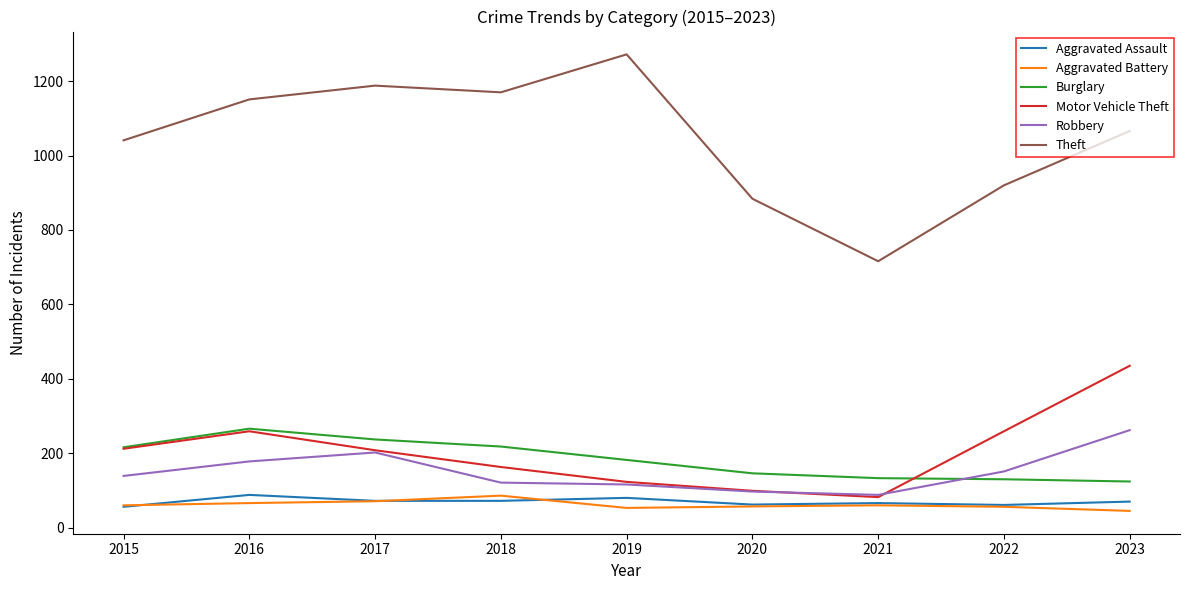

What is the maximum value shown in the chart?

1272